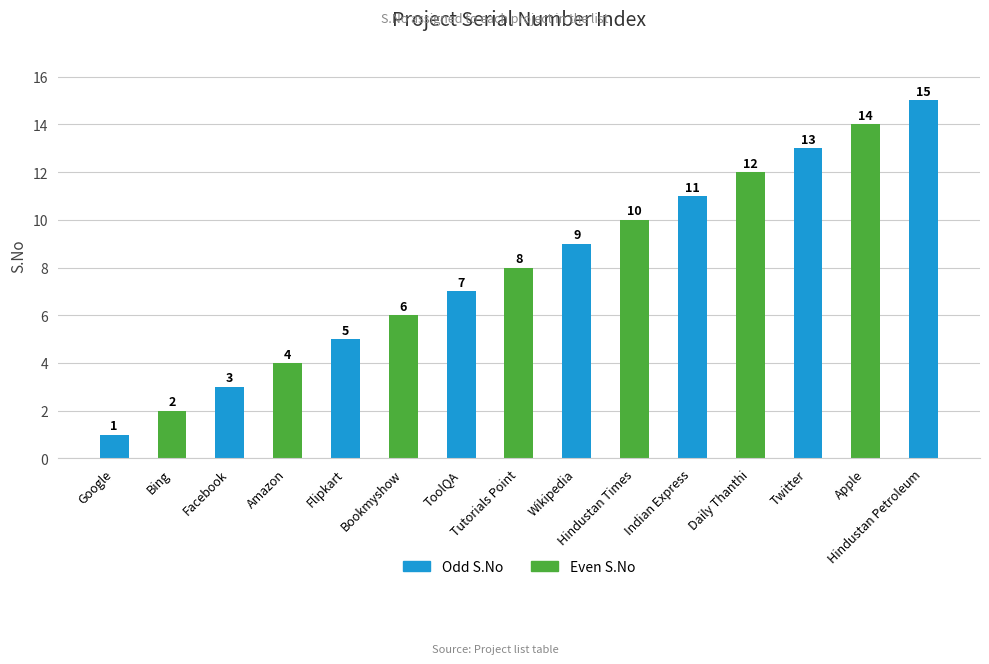

What is the greatest value displayed?

15